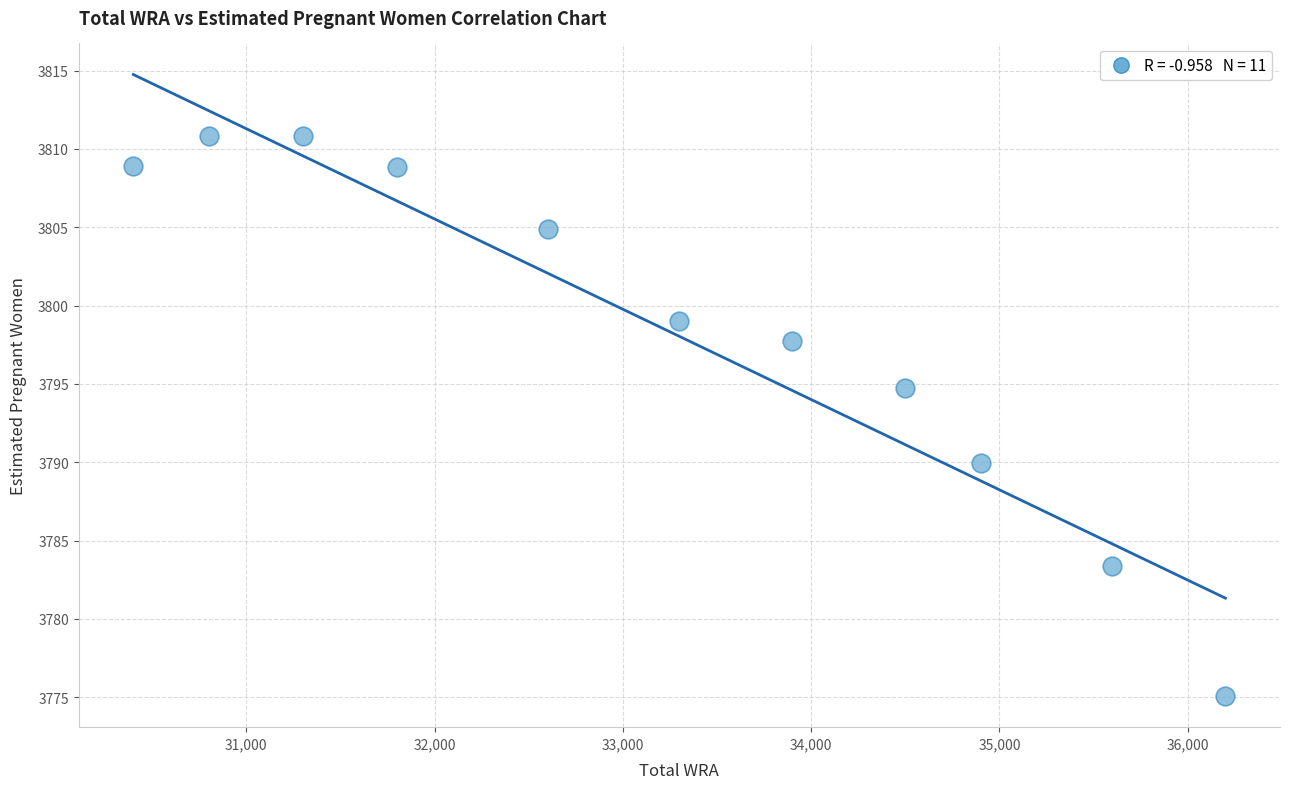

What is the average Y value?

3798.6